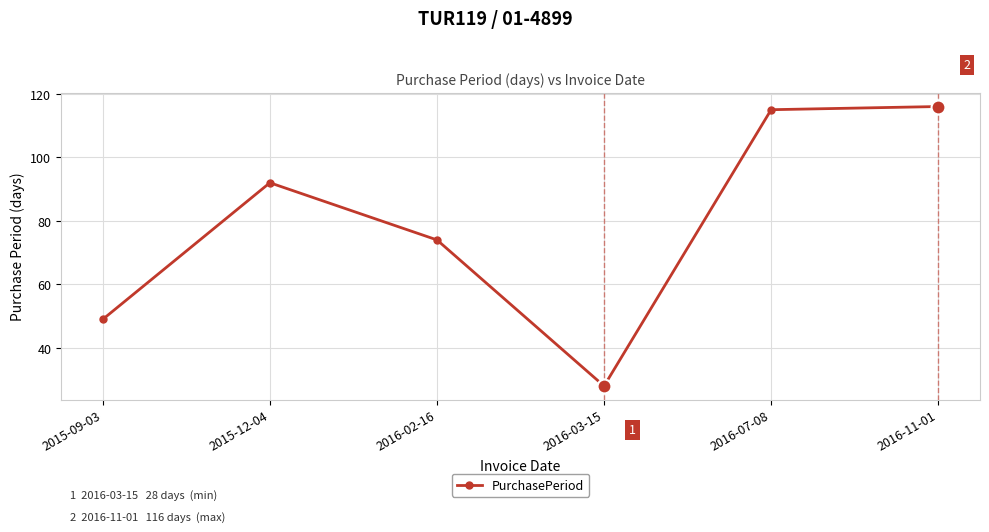

What is the label of the 2nd point from the left?

2015-12-04